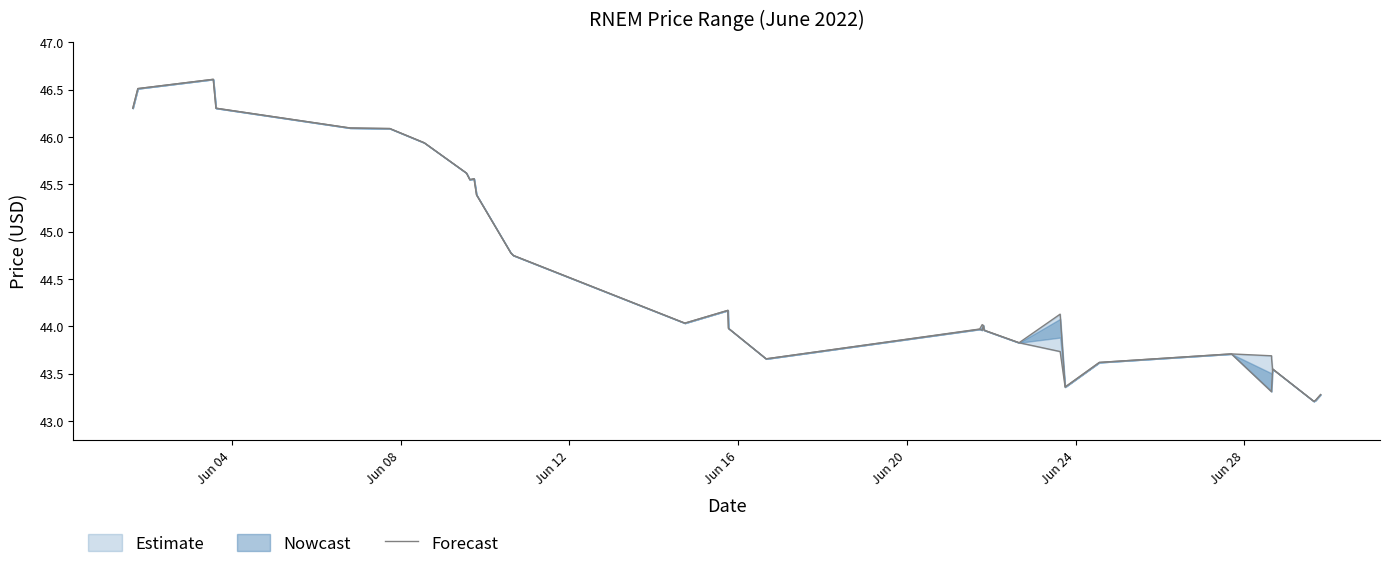

How many lines are shown in the chart?

1